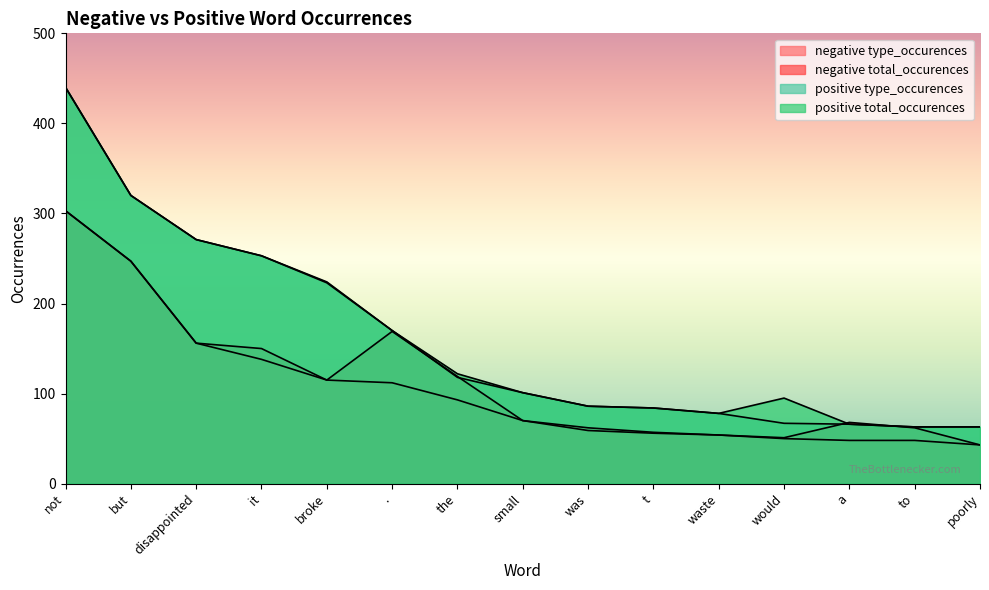

Which series has the largest total across all categories?

positive total_occurences